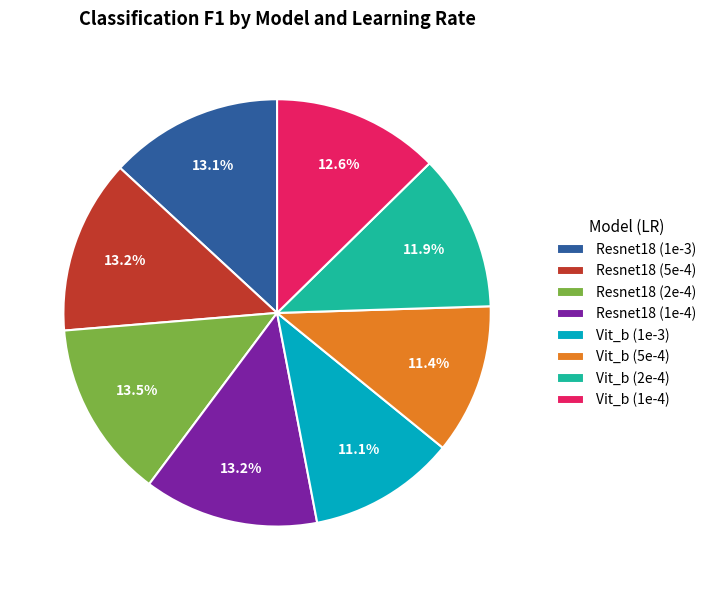

Is Resnet18 (1e-3) the majority of the pie?

No